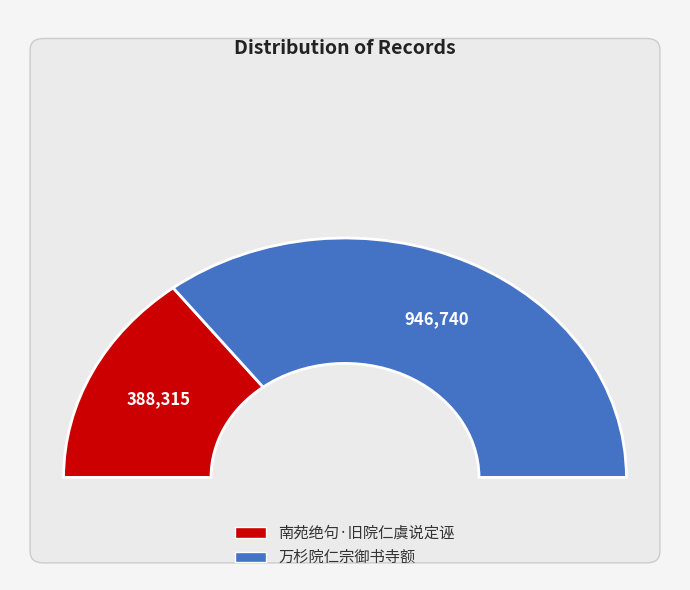

To the nearest percent, what is the combined percentage of 万杉院仁宗御书寺额 and 南苑绝句·旧院仁虞说定诬?

100%